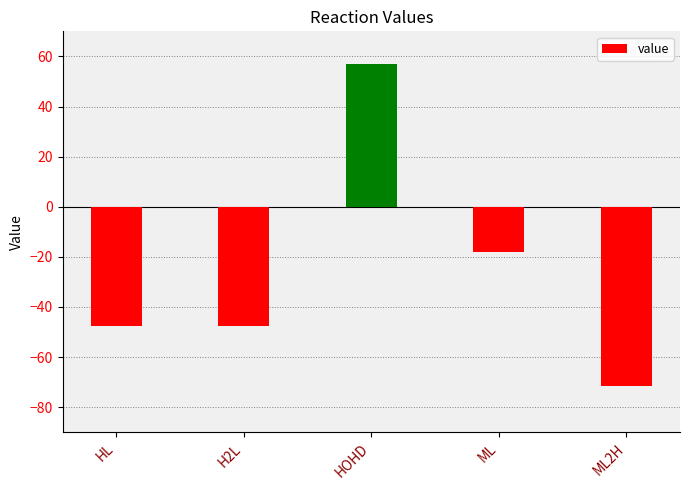

What is the change in value from HL to H2L?

+0.1